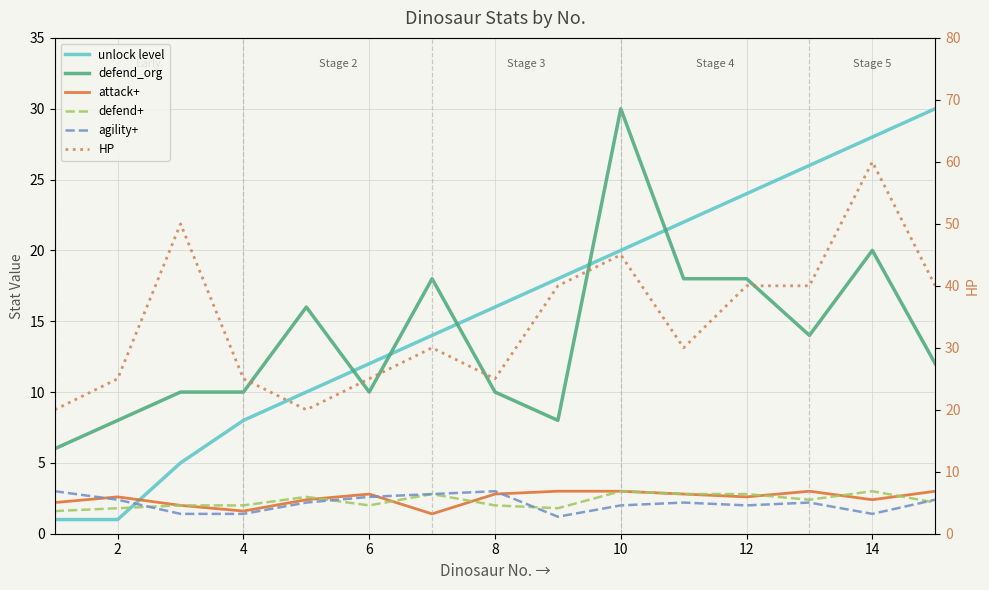

True or false: agility+ and defend_org intersect in this chart.

False